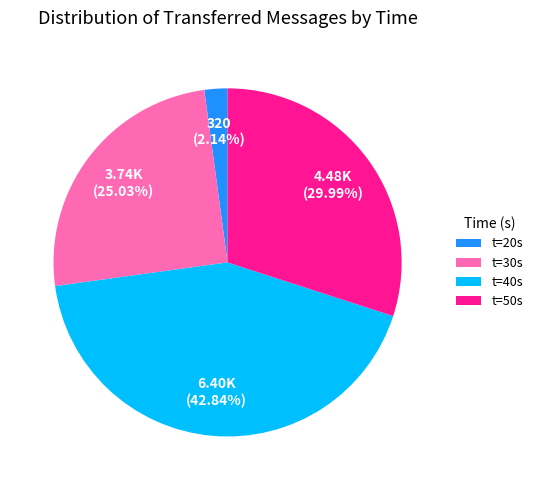

Rank the categories by value from lowest to highest.

t=20s, t=30s, t=50s, t=40s